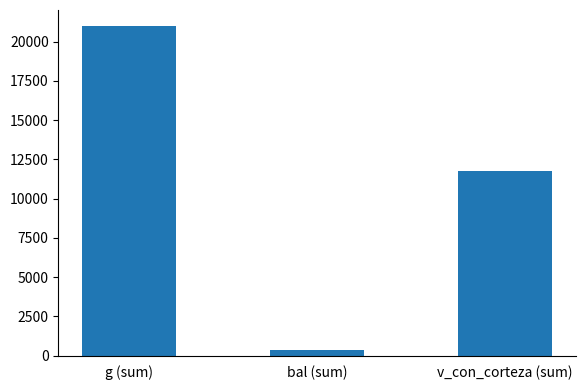

What is the label of the 2nd bar from the right?

bal (sum)